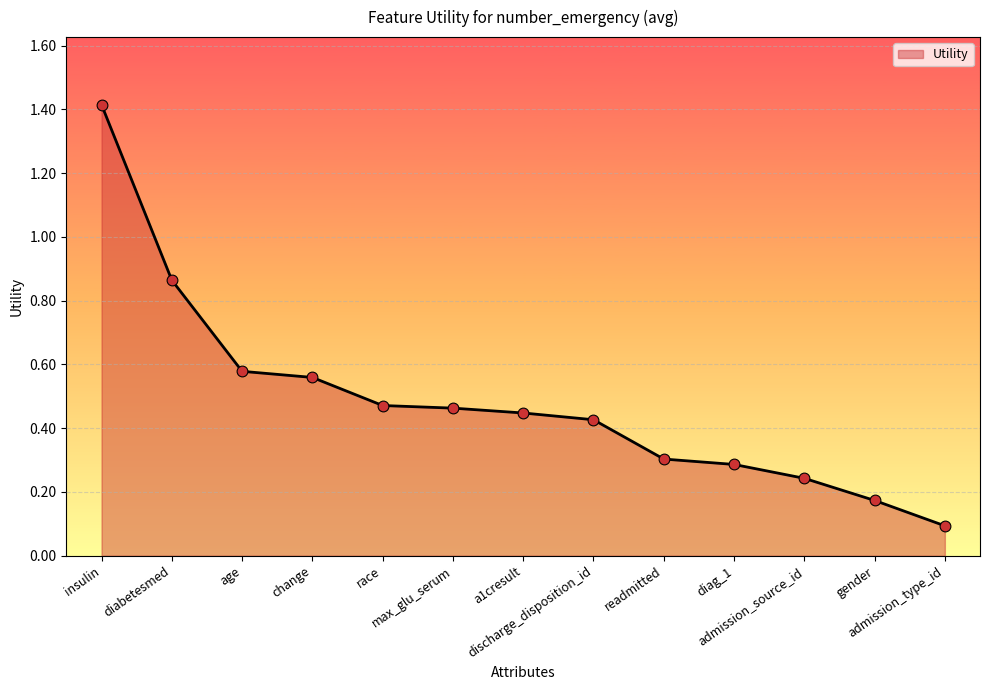

Between diag_1 and discharge_disposition_id, which is larger?

discharge_disposition_id